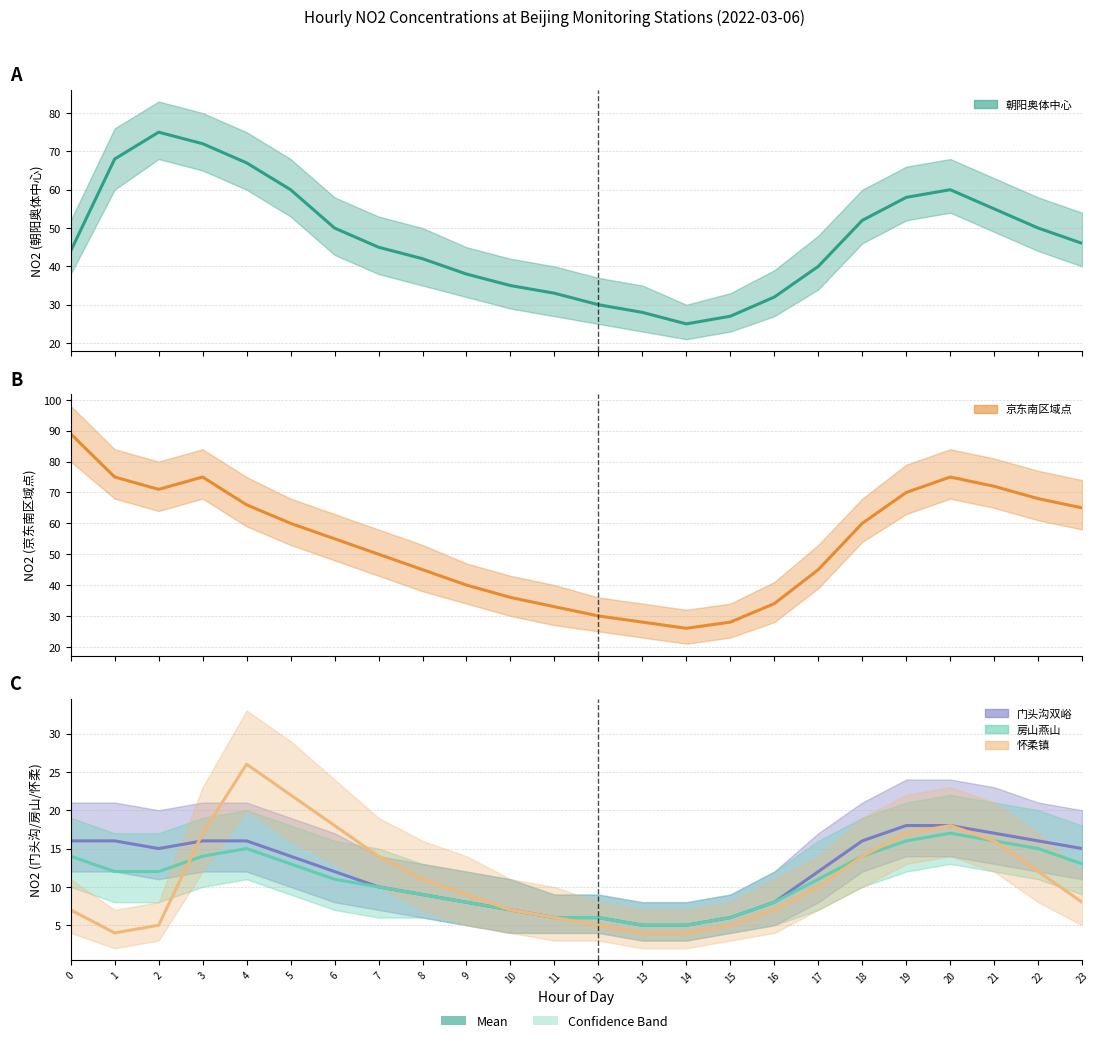

The 京东南区域点_NO2 (mean) series shows 40 at 9. True or false?

True